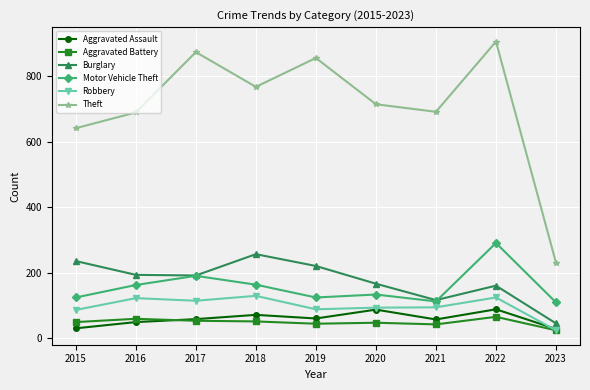

What is the minimum value shown in the chart?

25